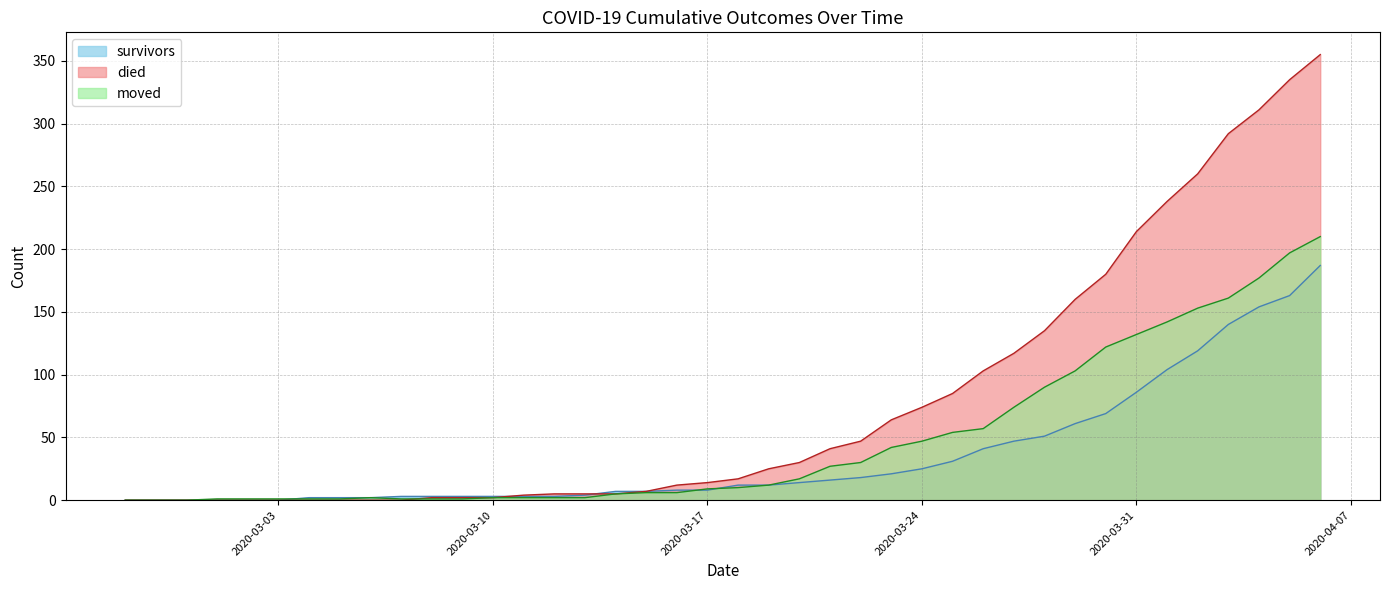

What position from the left is 2020-03-14?

17